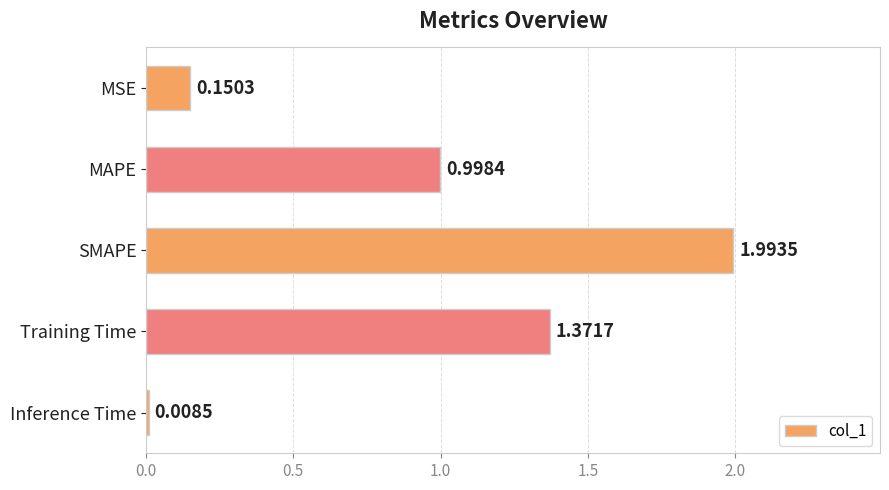

Rank the categories by value from highest to lowest.

SMAPE, Training Time, MAPE, MSE, Inference Time